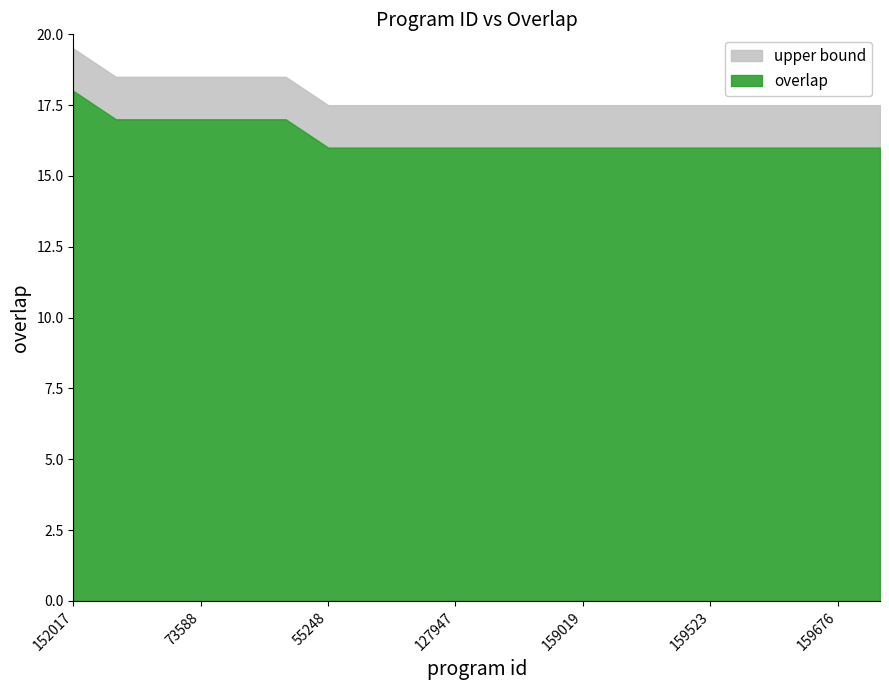

List the labels in order of value, largest first.

152017, 6088, 58128, 73588, 117667, 193053, 55248, 56543, 78020, 127947, 158958, 159017, 159019, 159028, 159521, 159523, 159524, 159525, 159676, 159968